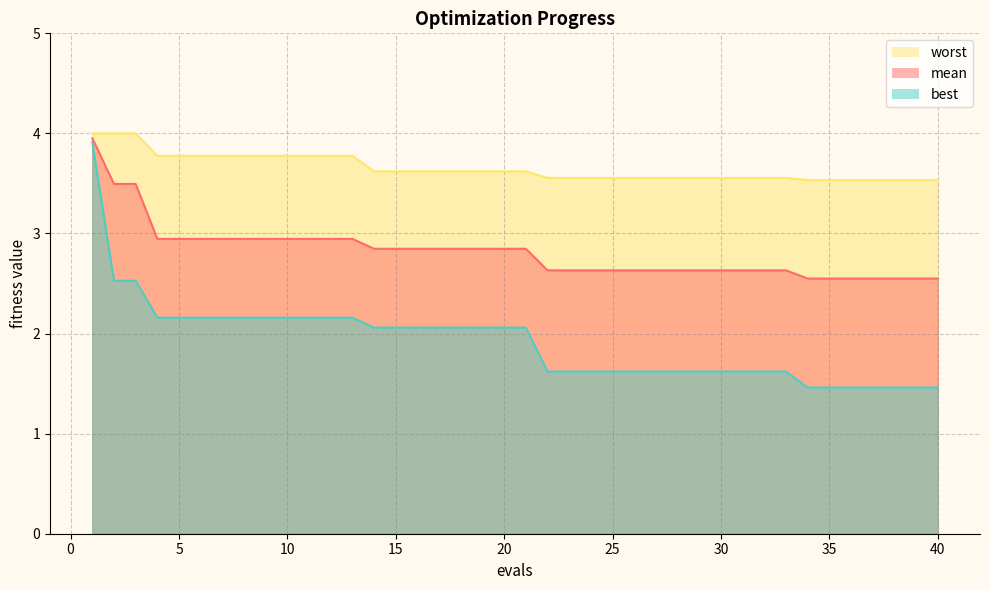

Which has a higher value, 27 or 32?

27